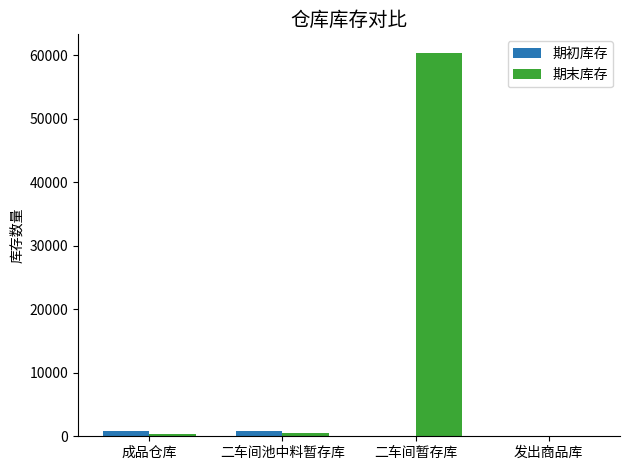

Which label corresponds to the largest value in the chart?

二车间暂存库